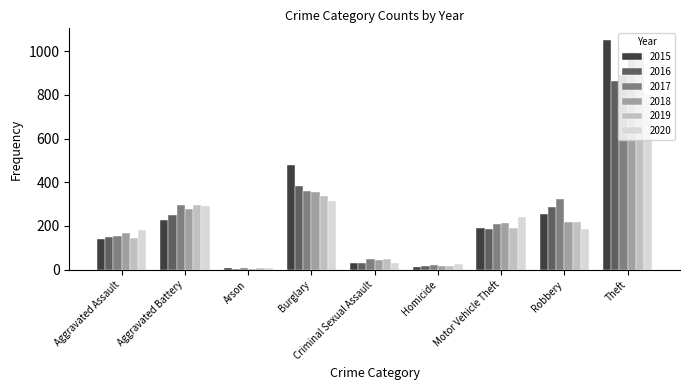

How many bars are there in each group?

6